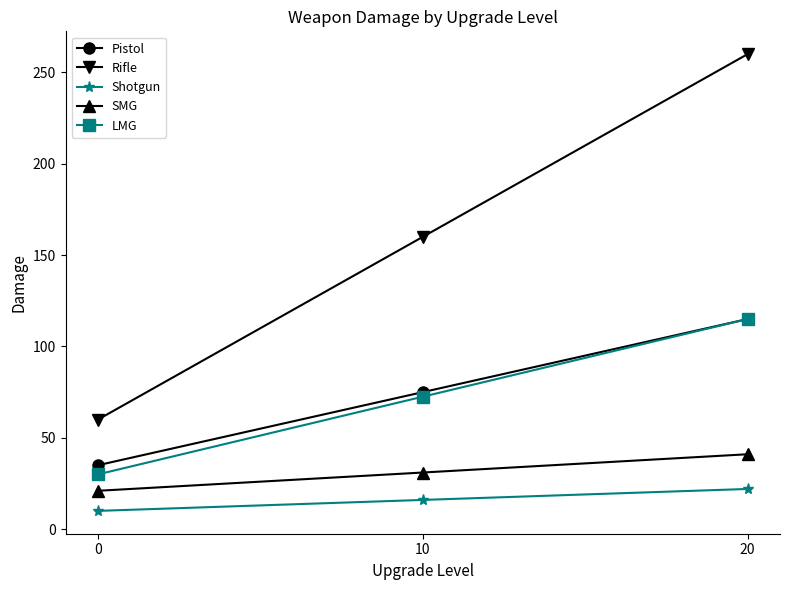

At how many categories does at least one series exceed 148?

2